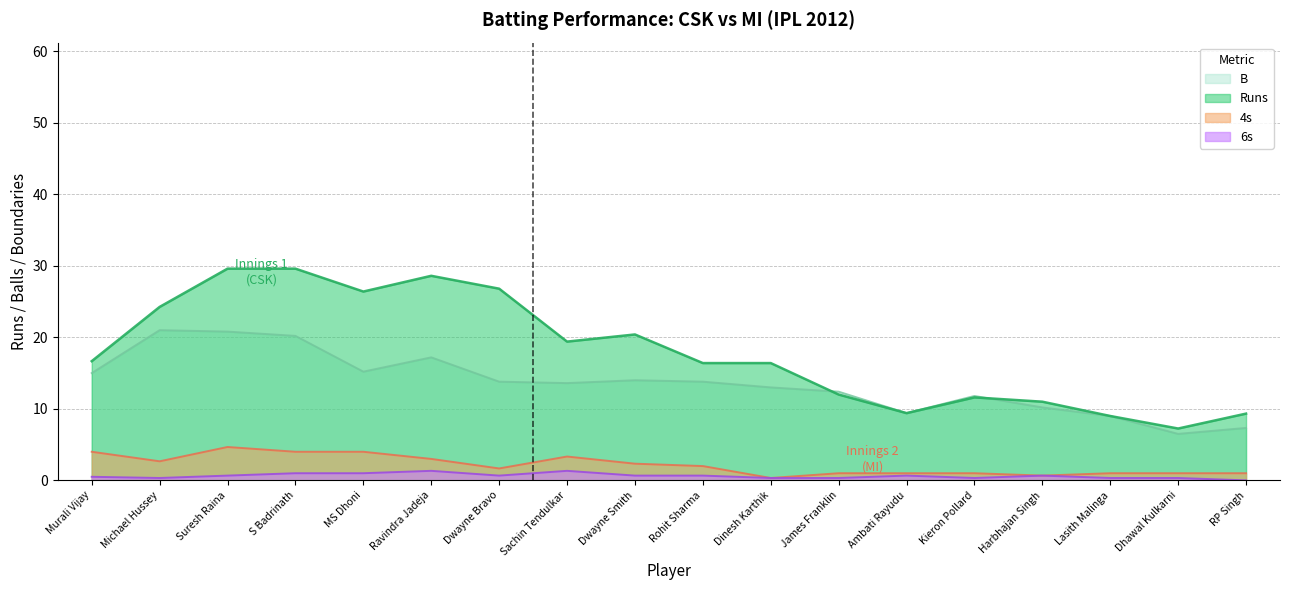

Between which two adjacent categories do B and Runs first intersect?

Dinesh Karthik and James Franklin